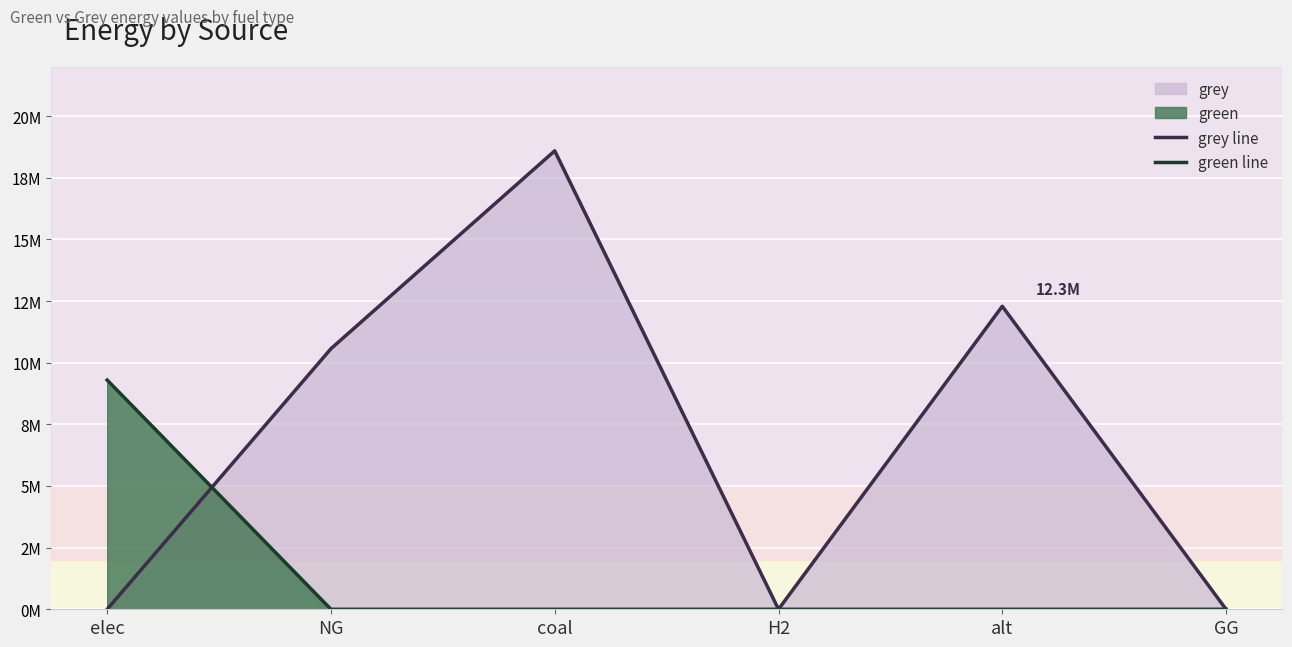

Which has a higher value, alt or H2?

alt